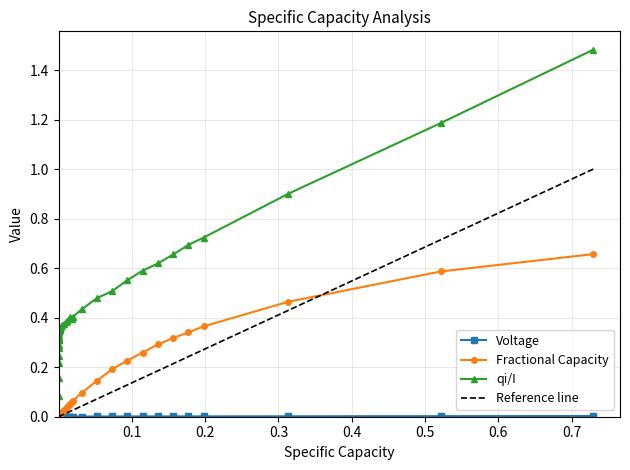

What is the maximum value shown in the chart?

1.5